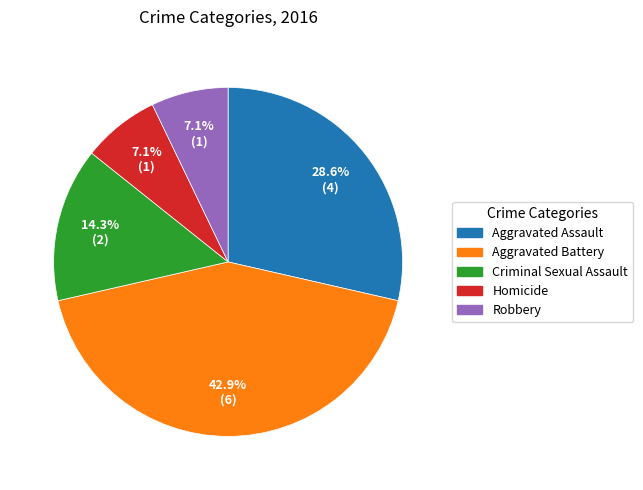

What percentage do Criminal Sexual Assault and Aggravated Assault together represent?

42.9%